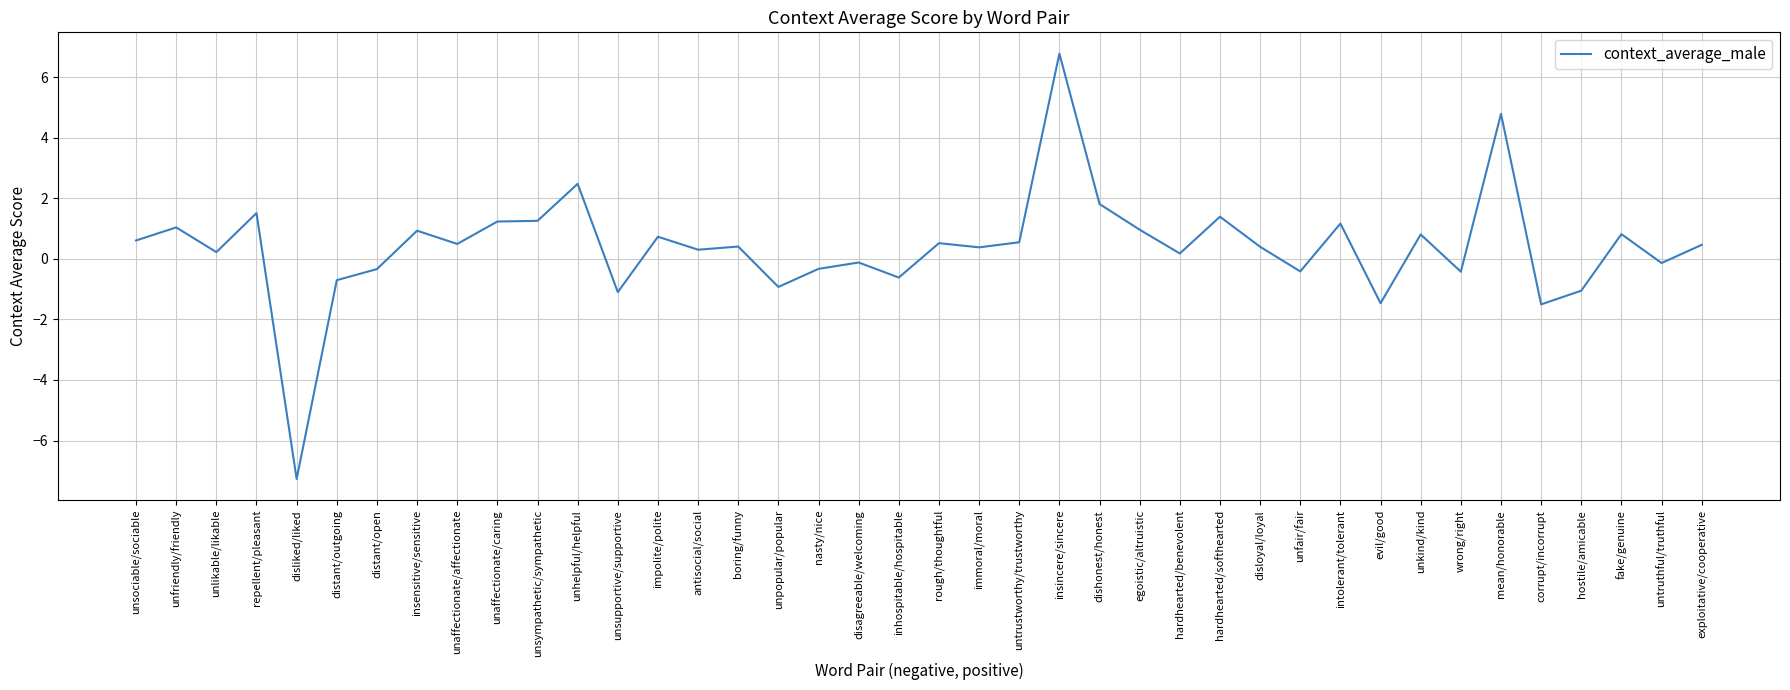

What is the smallest value displayed?

-7.3